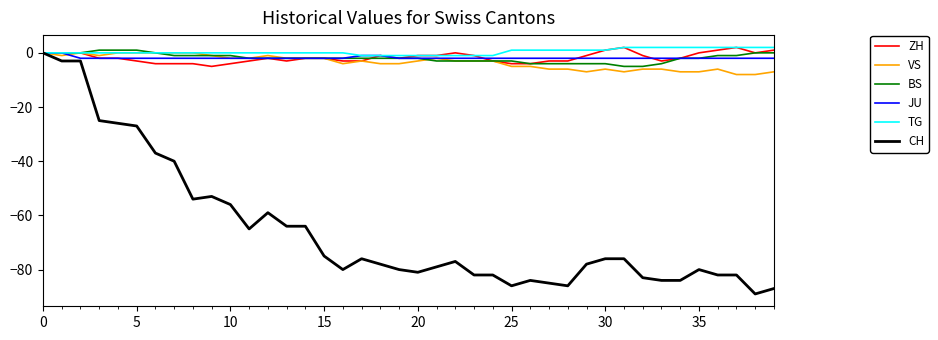

Which series has the widest spread of values?

CH